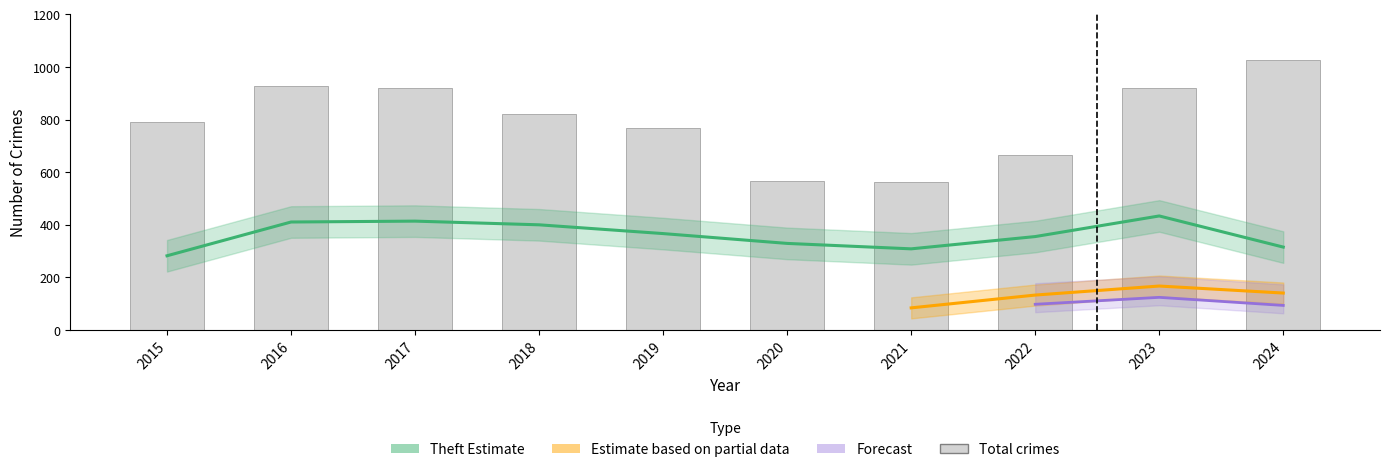

At how many categories does at least one series exceed 837?

4